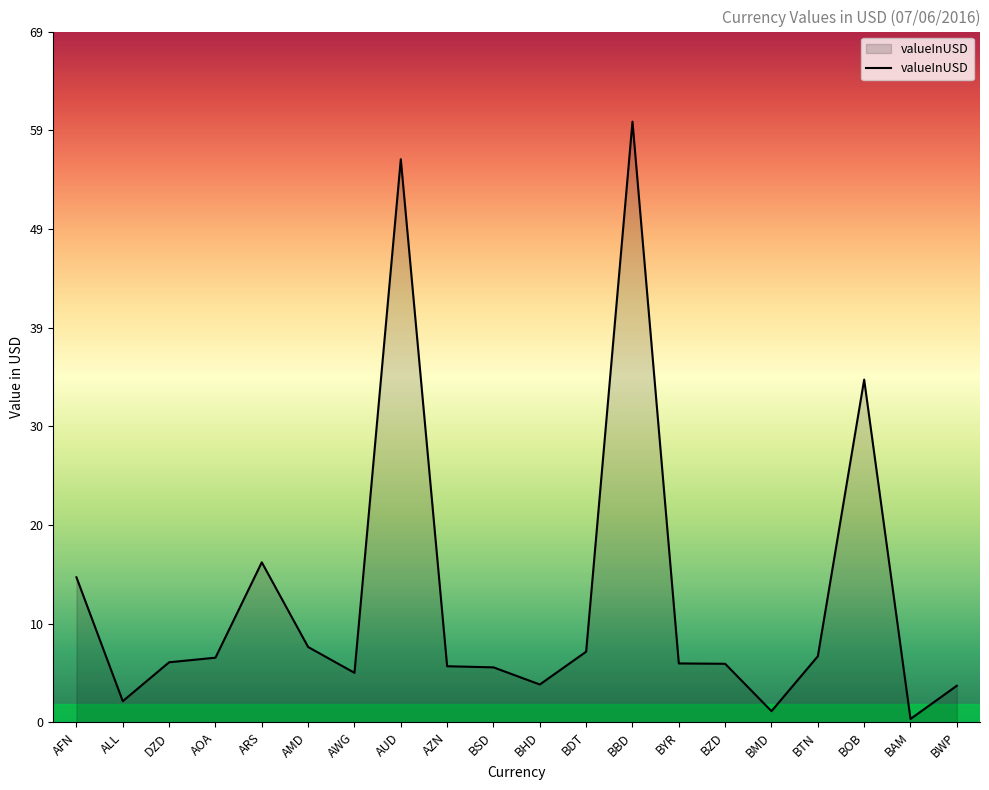

Which has a higher value, AZN or ALL?

AZN